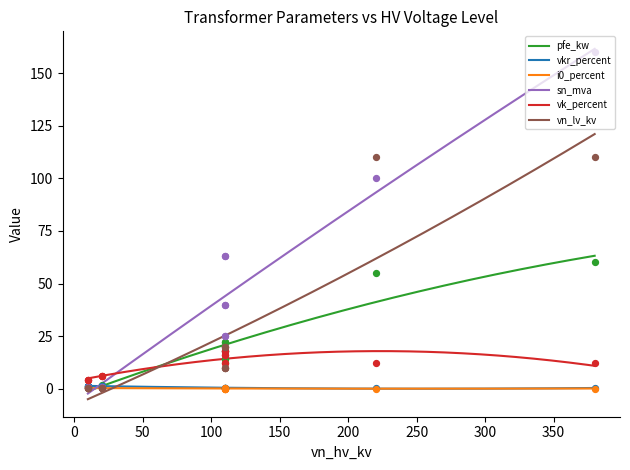

Which series has the largest Y range (max minus min)?

sn_mva